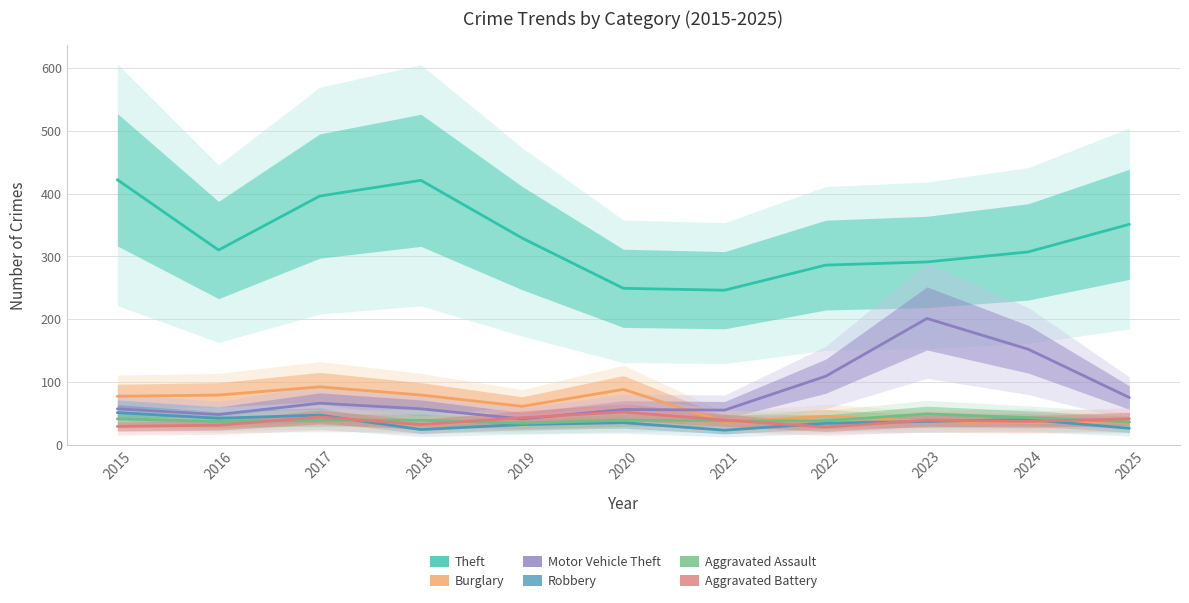

Which has a higher value, 2025 or 2023?

2025